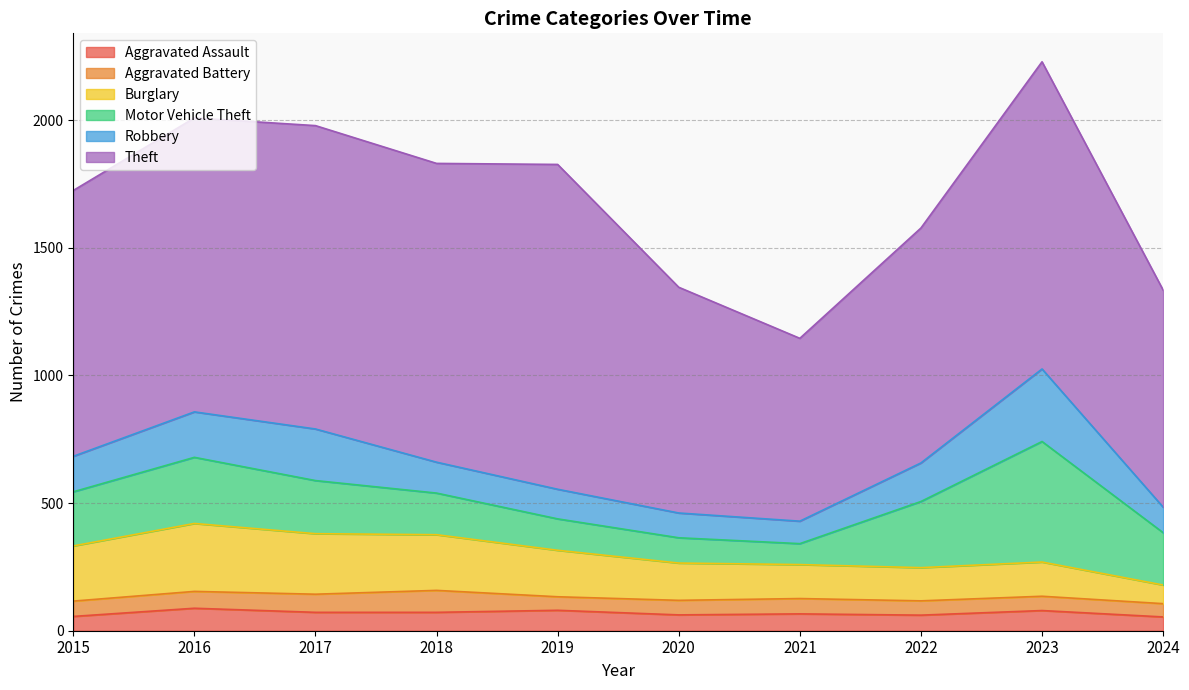

How many data points does each series have?

10